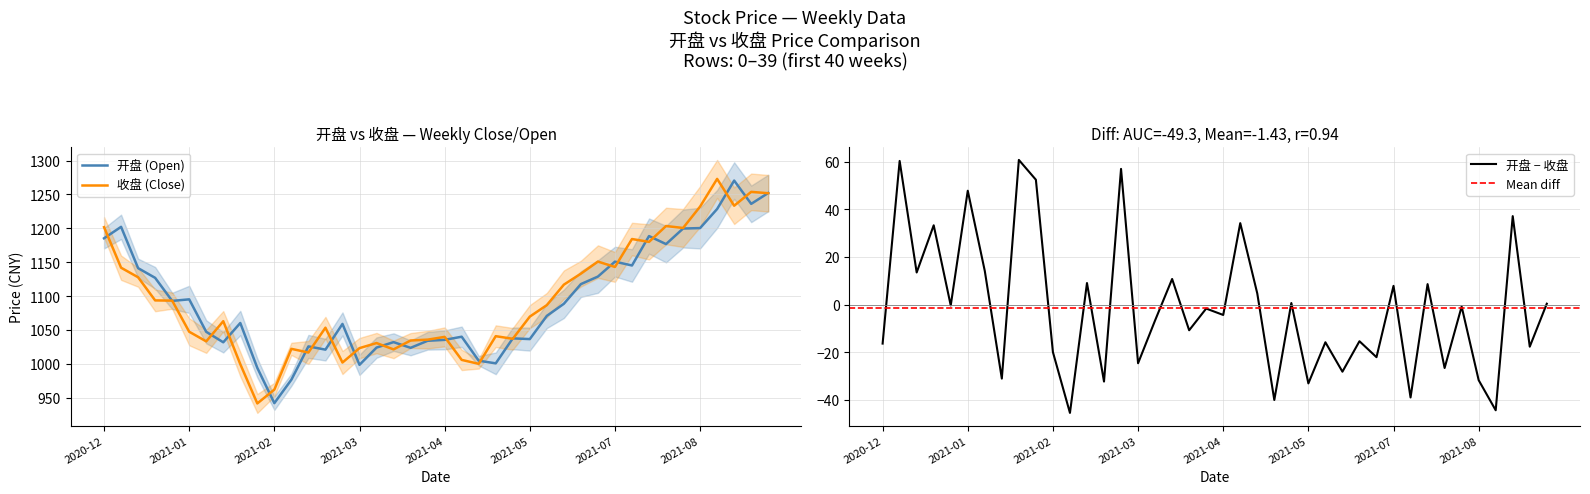

How many interior local valleys does the 收盘 series have?

11